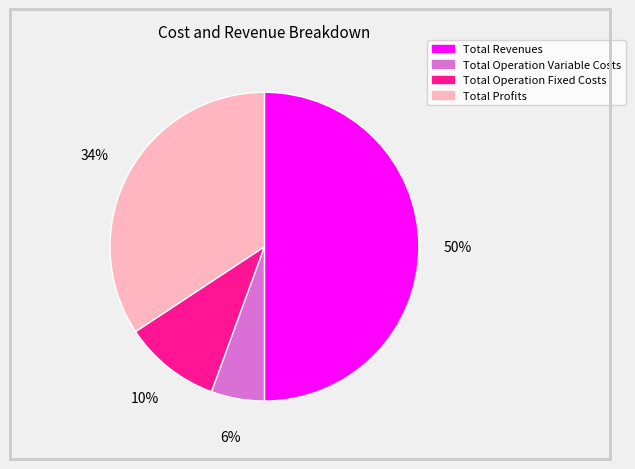

To the nearest percent, what is the average slice percentage?

25%